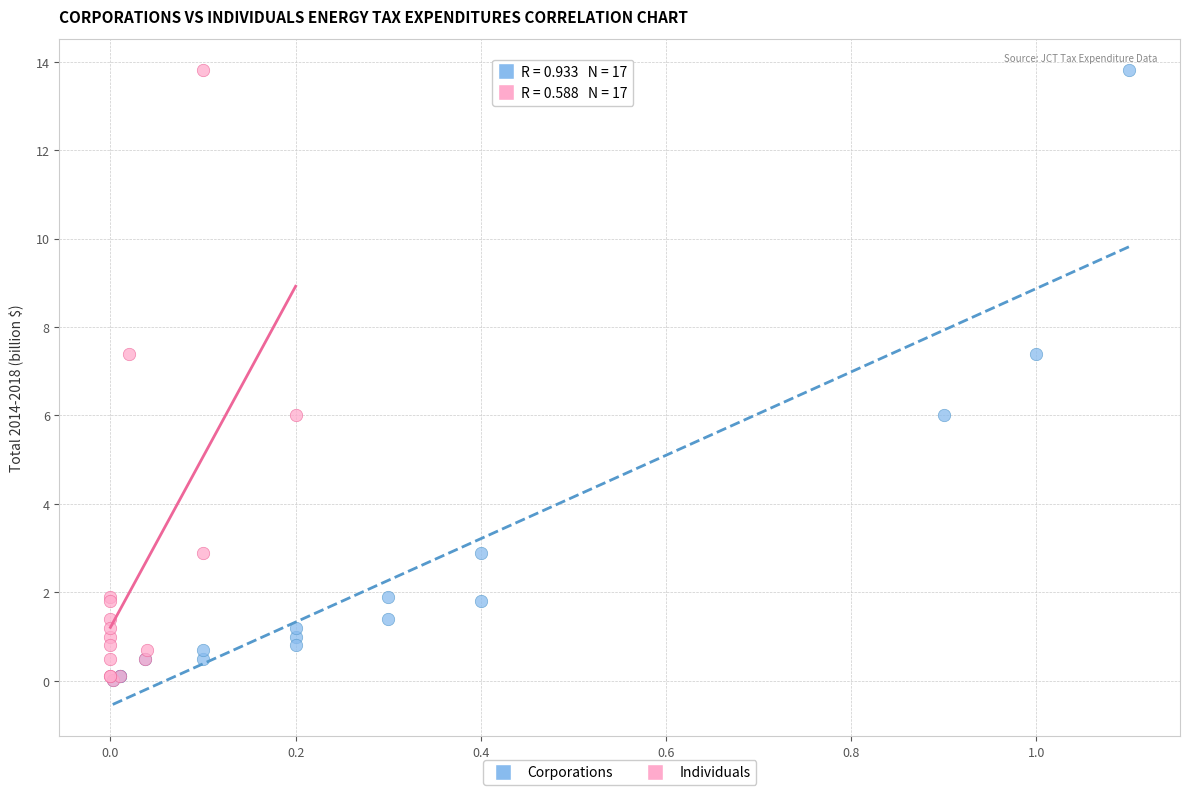

What are all the series names shown in the legend?

Corporations, Individuals